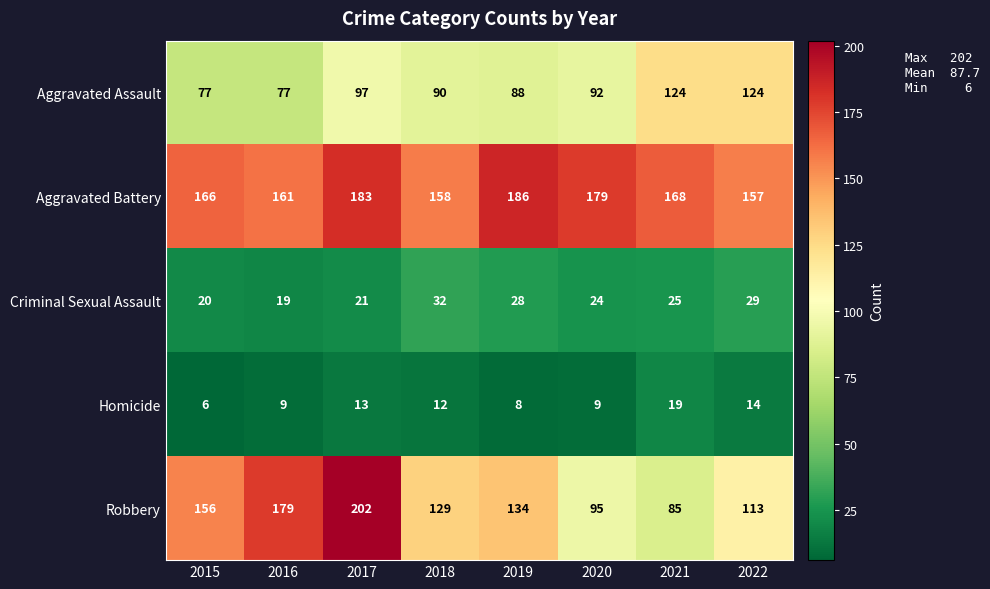

Which series has the largest total across all categories?

Aggravated Battery